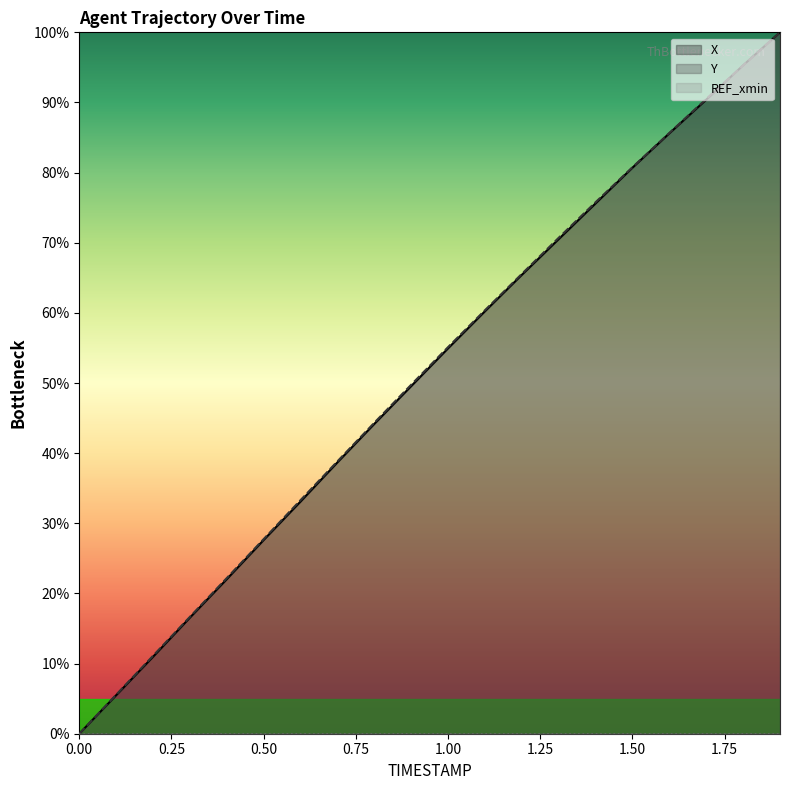

Rank the series by their average value, from highest to lowest.

Y, X